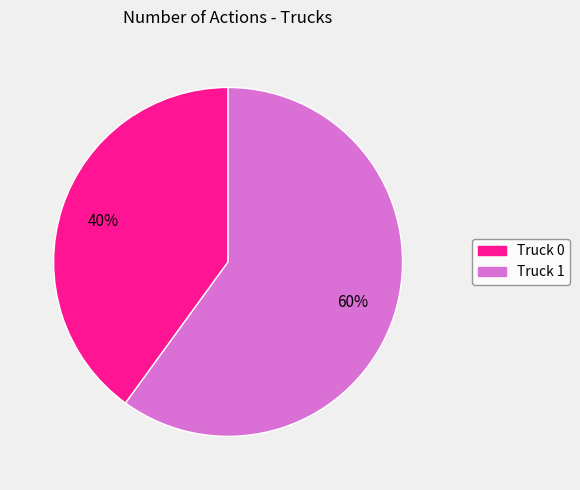

How many segments does this pie chart have?

2